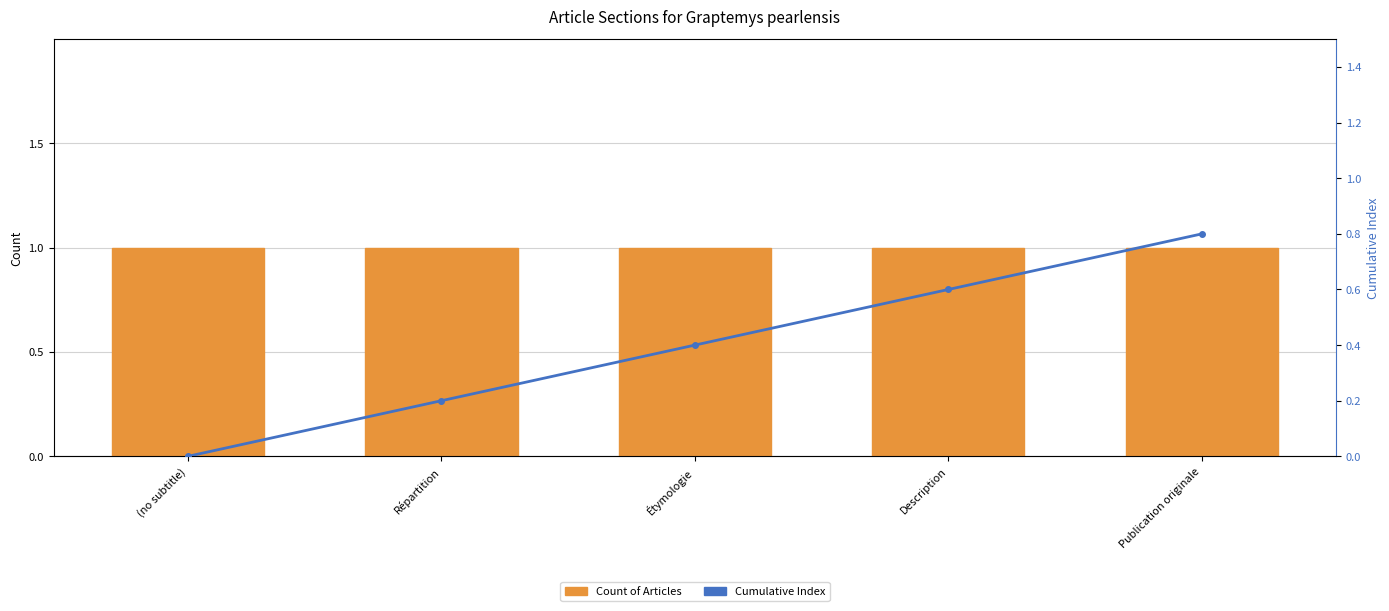

Does the chart contain stacked bars?

No